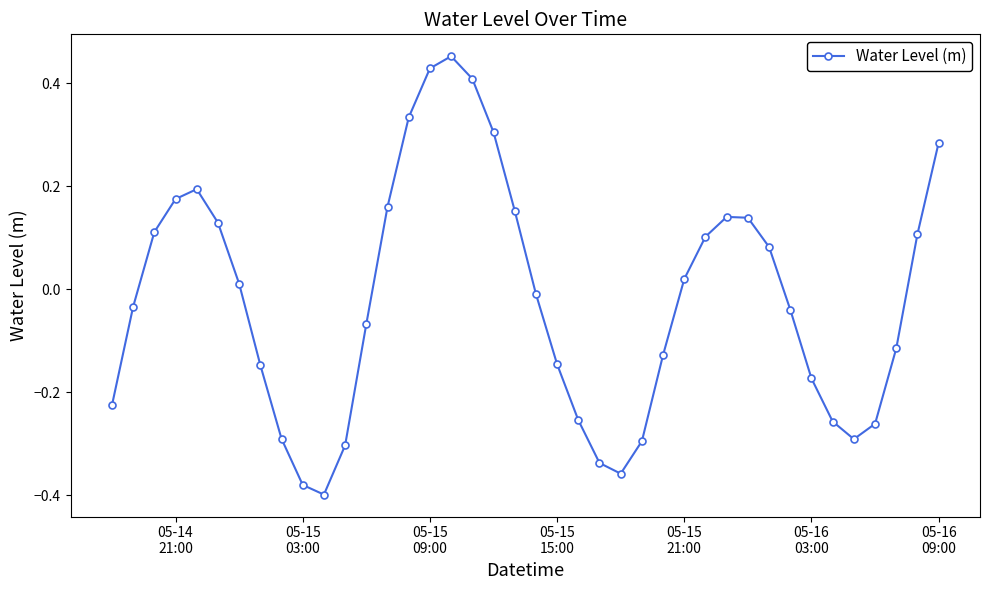

How many points are higher than both their immediate neighbors (excluding endpoints)?

3